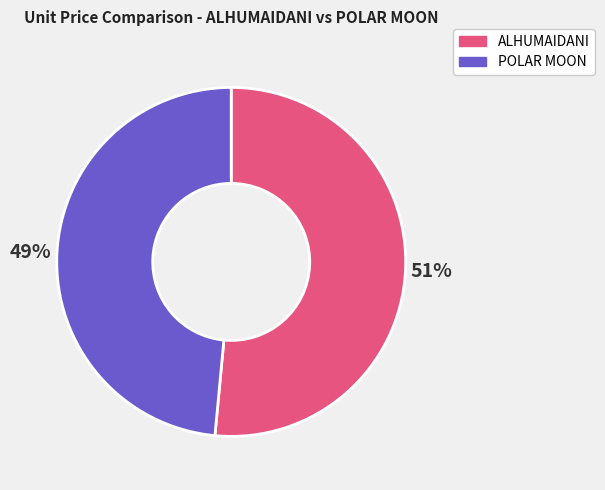

Is there a majority slice in this chart?

Yes